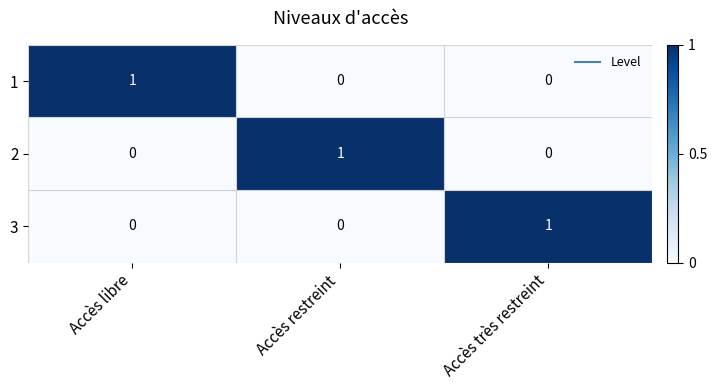

At how many categories does at least one series exceed 0?

3